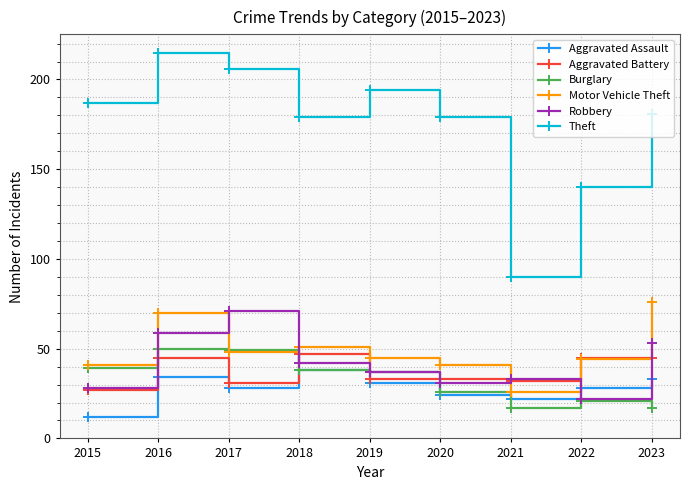

At which category does Robbery reach its first local valley?

2020